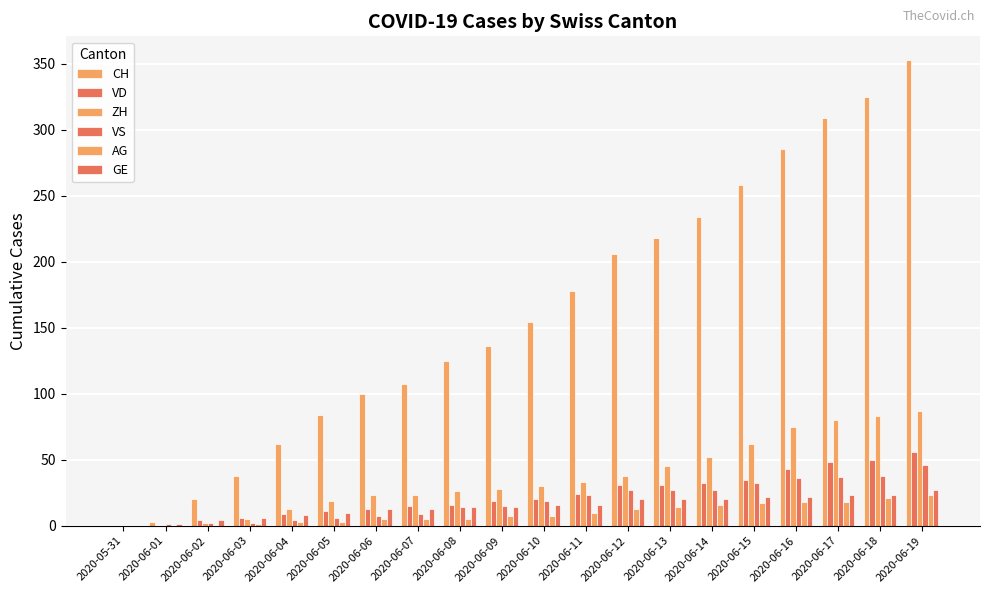

How many categories are shown in the chart?

20